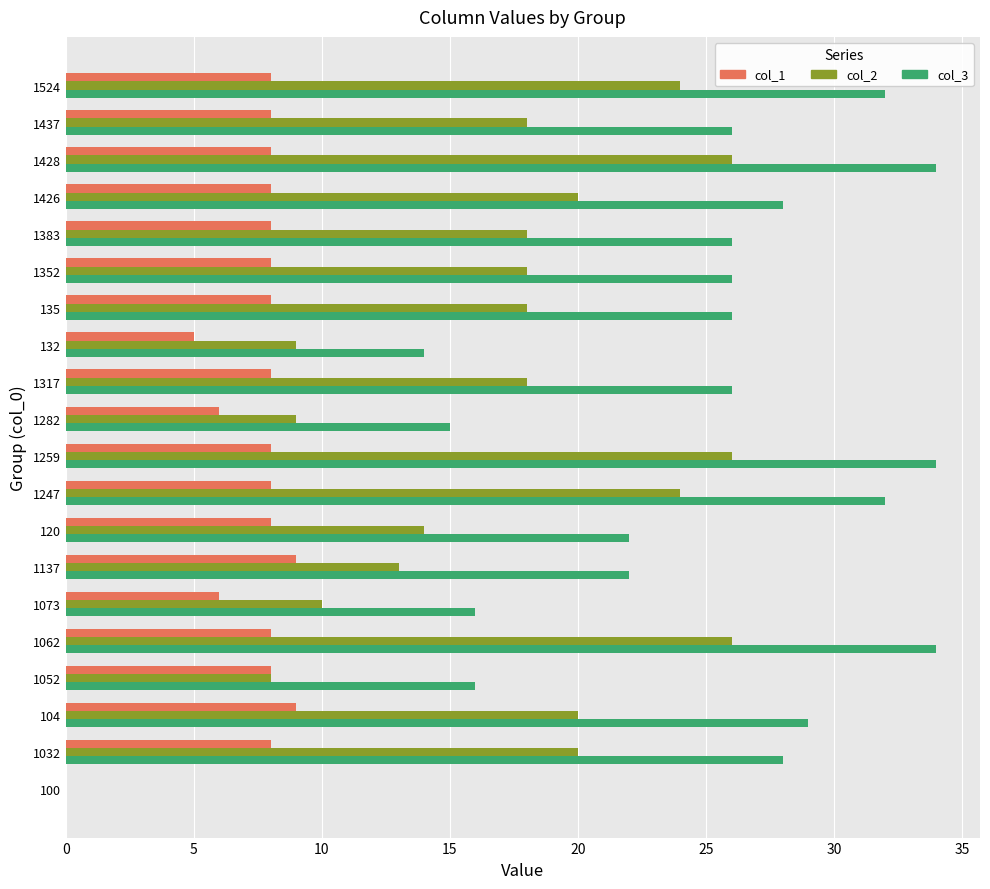

What are all the series names shown in the legend?

col_1, col_2, col_3